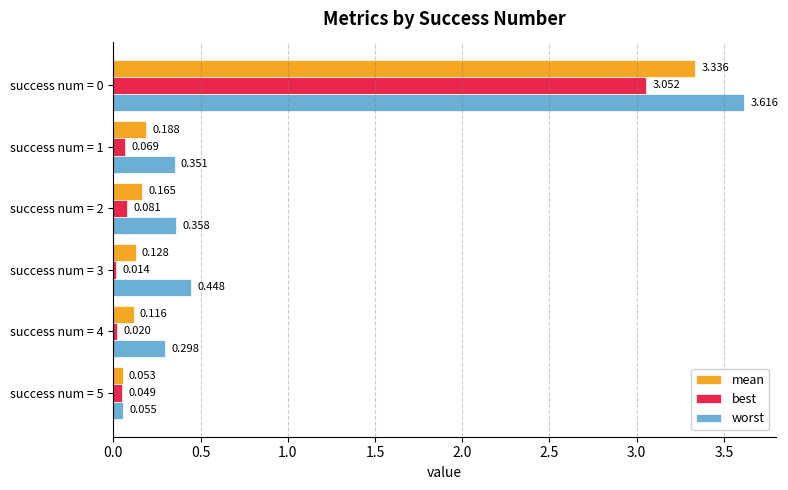

Rank the series by their average value, from lowest to highest.

best, mean, worst